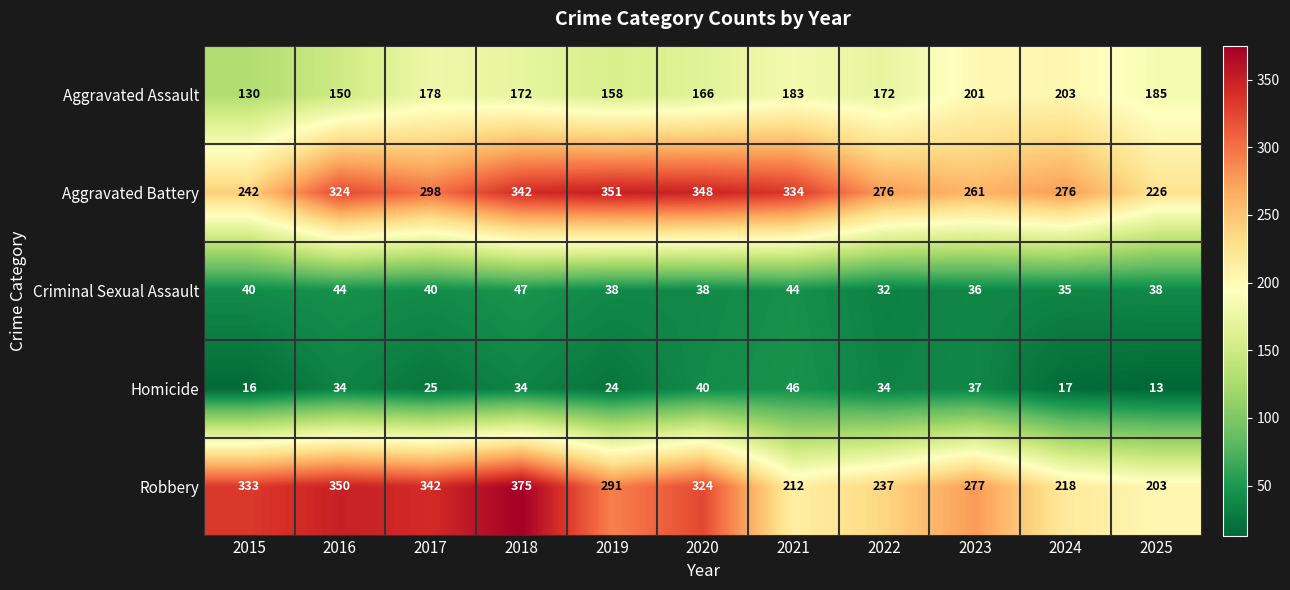

The Robbery series shows 430 at 2023. True or false?

False